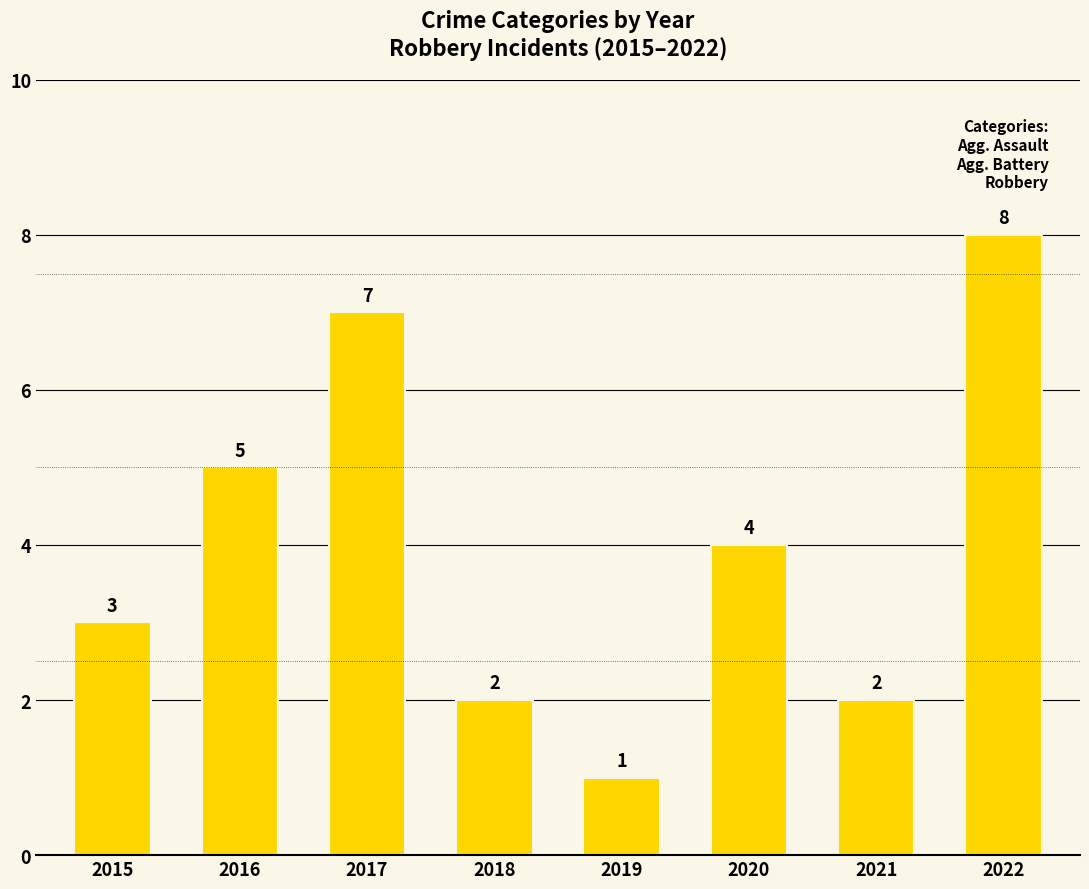

At which category does the chart reach its peak across all series?

2022